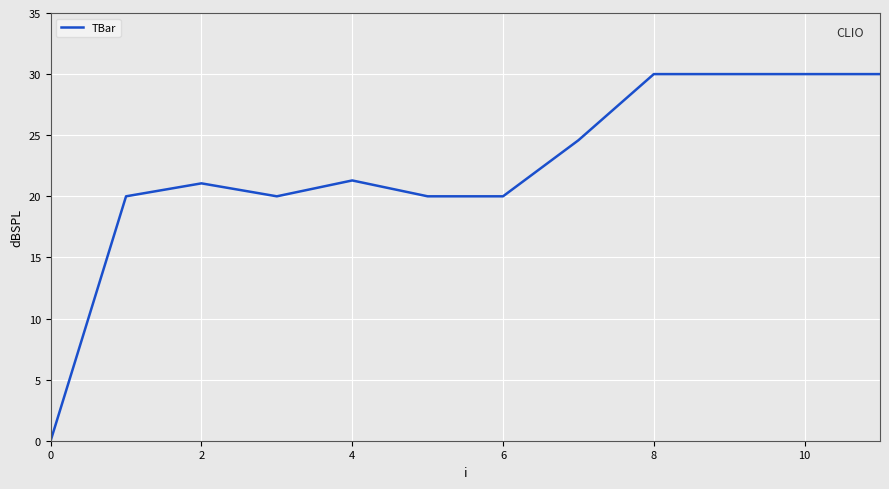

What is the difference between the maximum and minimum values?

30.0